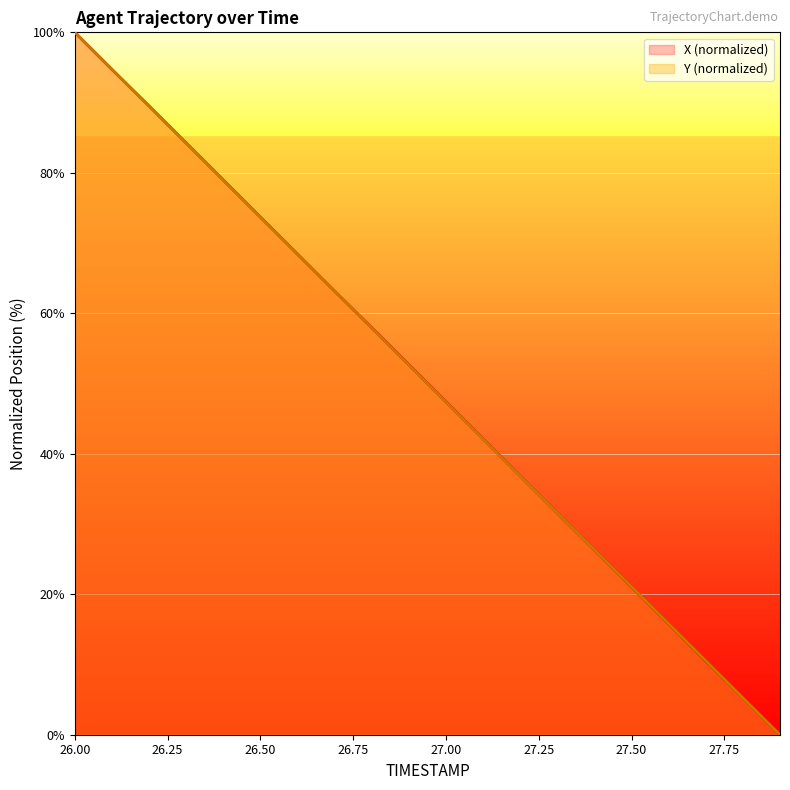

How many times do Y and X cross each other?

5